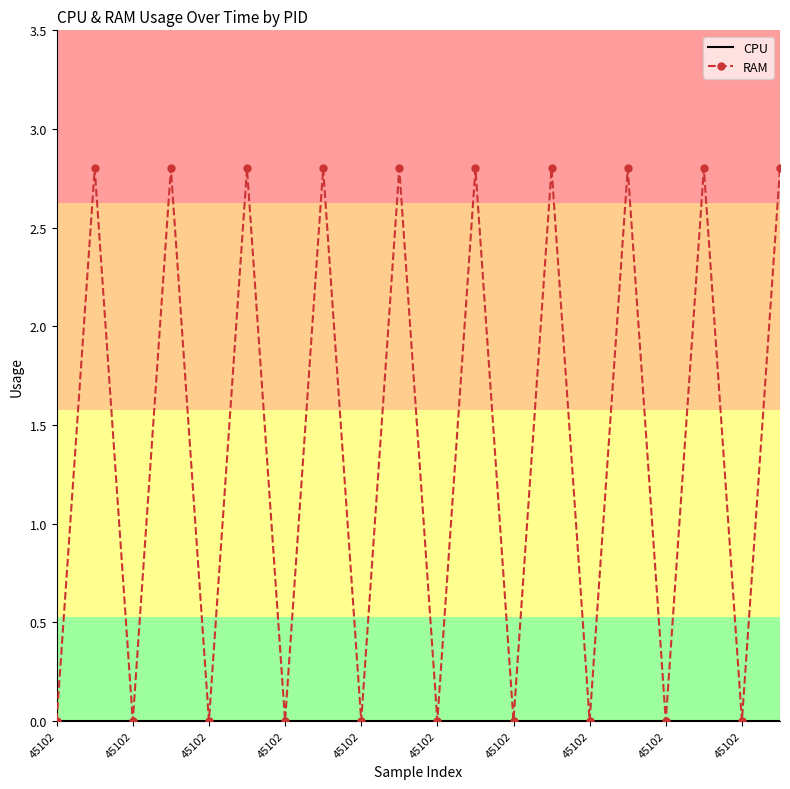

True or false: CPU has more than 2 interior local peaks.

False